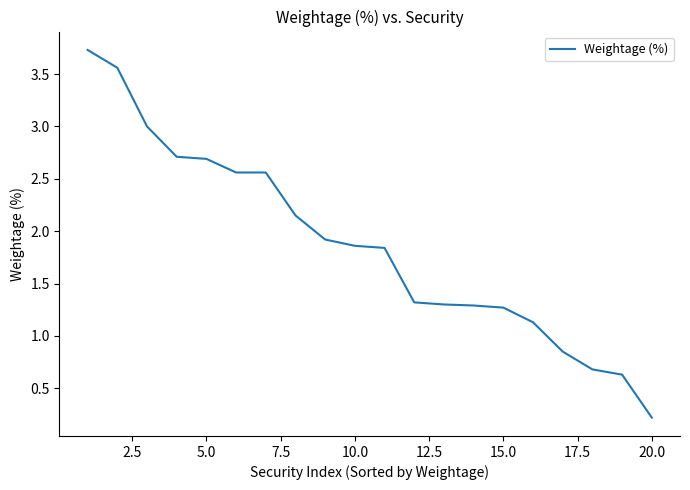

What is the greatest value displayed?

3.7